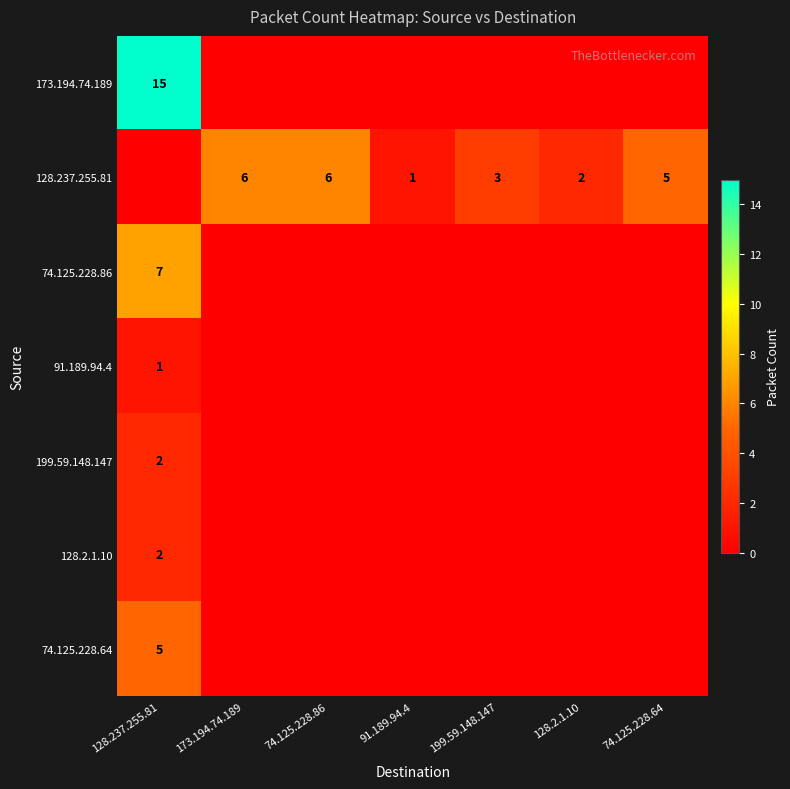

What is the difference between the 199.59.148.147 values at 128.237.255.81 and 74.125.228.64?

2